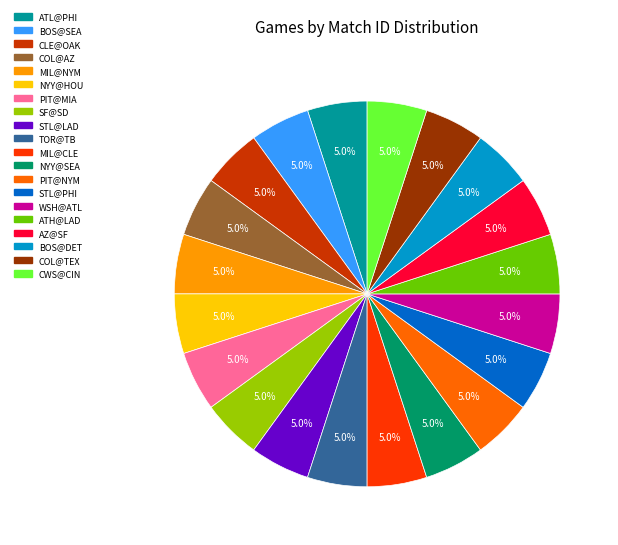

Approximately how many times larger is the value at NYY@HOU compared to BOS@DET?

1.0